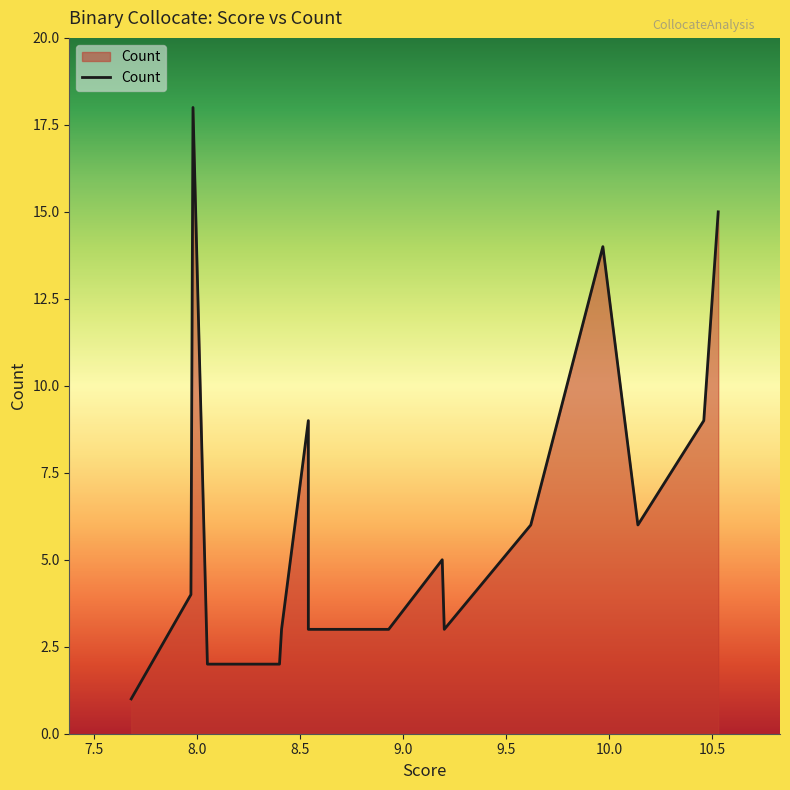

What is the difference between the maximum and minimum values?

17